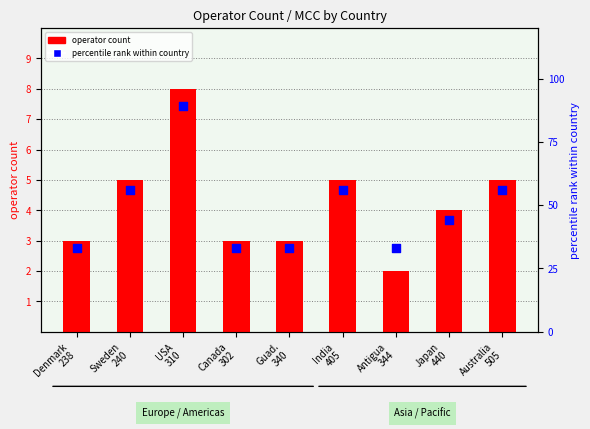

At how many categories does at least one series exceed 85?

1